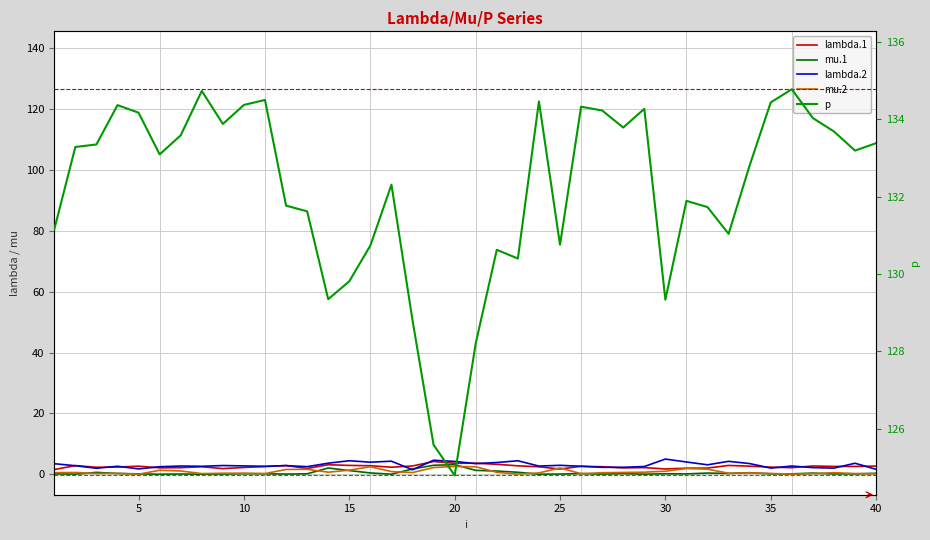

At 35, list the series in order from largest to smallest.

p, lambda.2, lambda.1, mu.2, mu.1